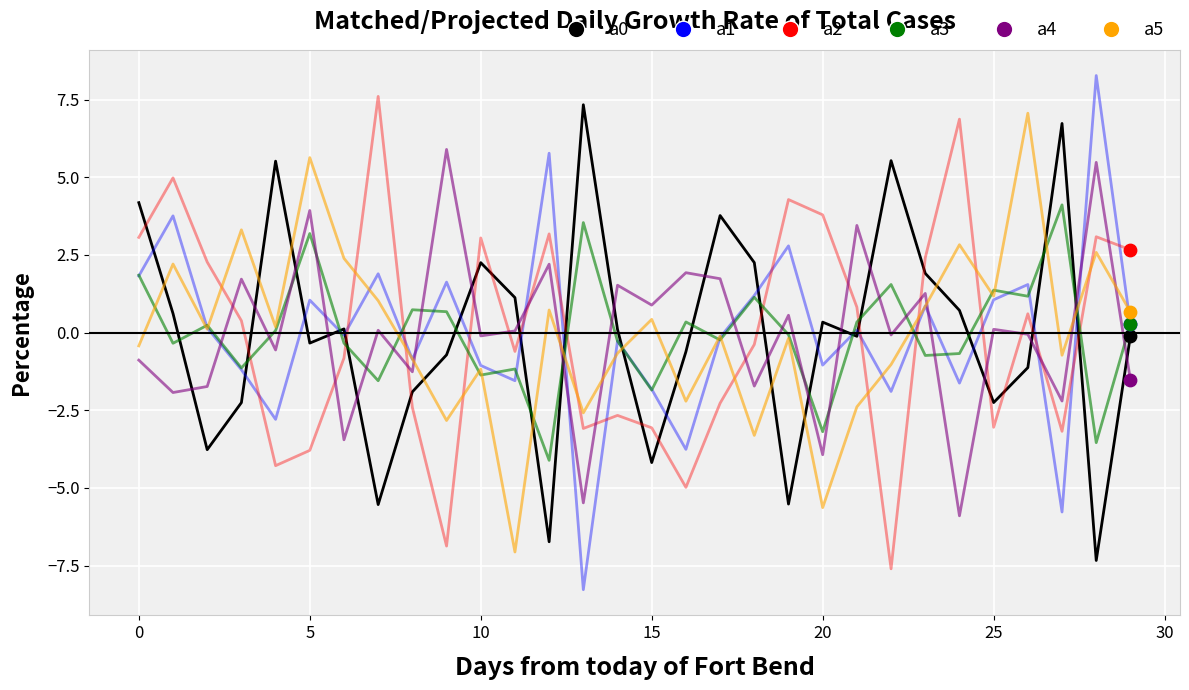

What is the greatest value displayed?

8.3